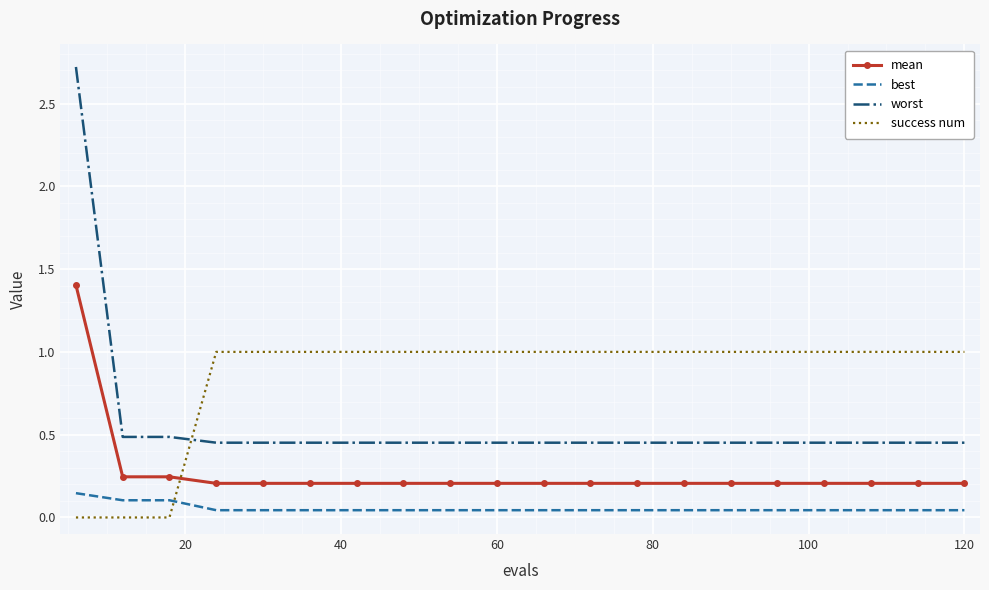

Rank the series by their maximum value, from highest to lowest.

worst, mean, success num, best